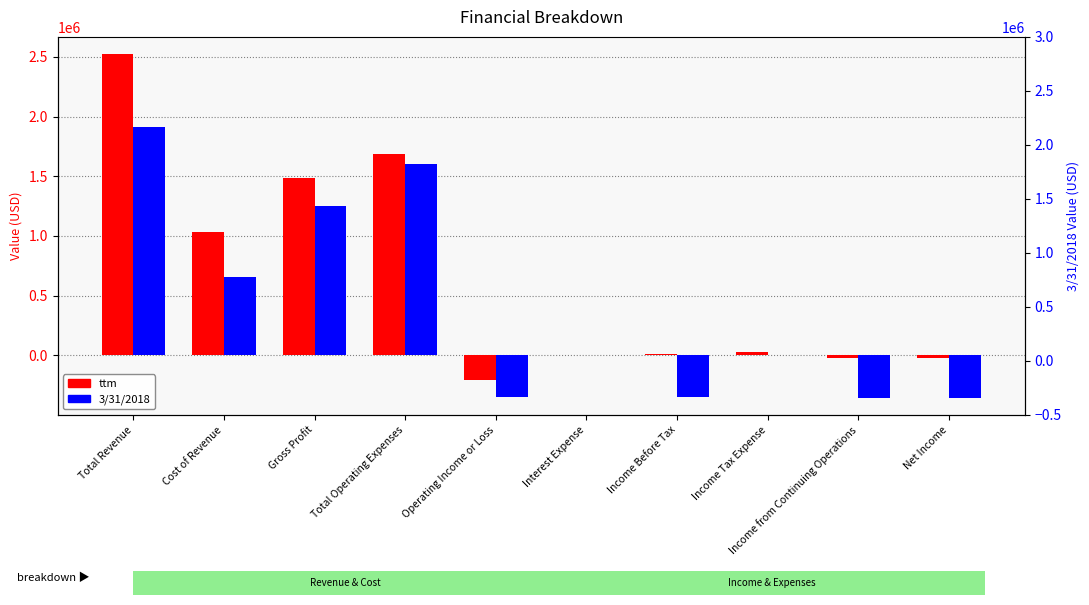

What is the difference between the second highest and minimum values in the 3/31/2018 series?

1956920